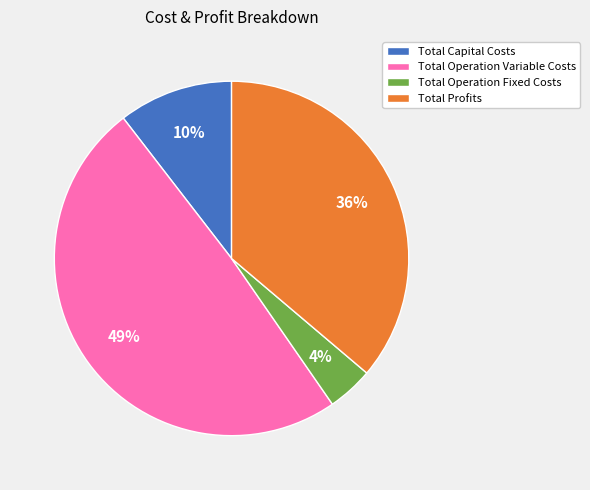

What percentage is the Total Operation Variable Costs slice, to the nearest percent?

49%